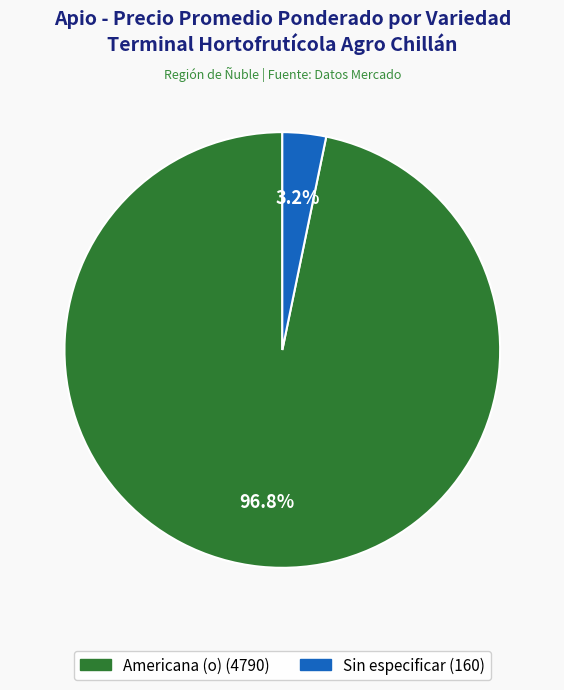

Is there any slice that represents more than half of the pie?

Yes